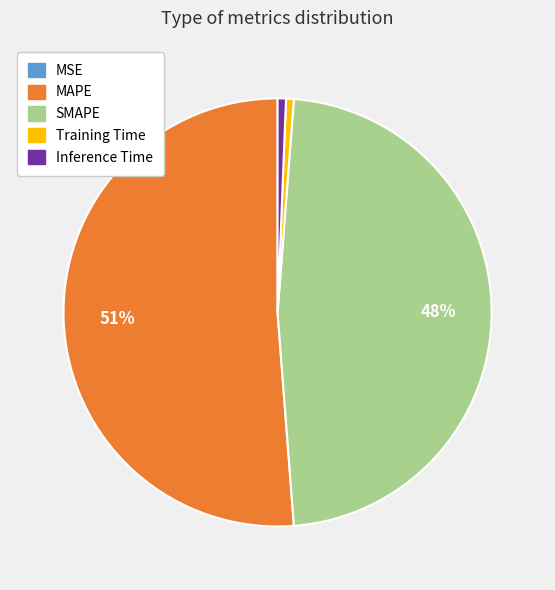

Which slice is the largest?

MAPE